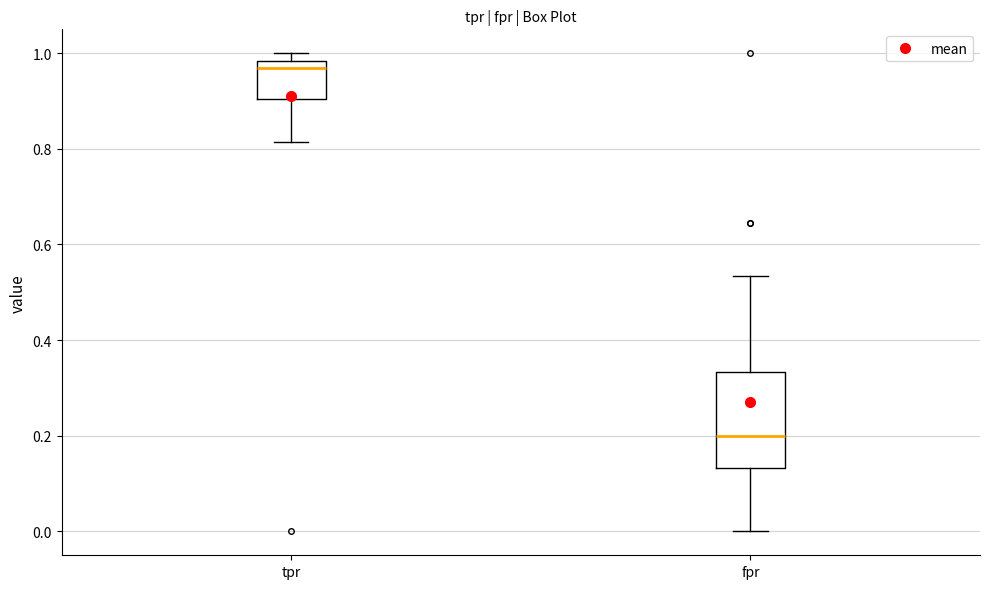

Reading left to right, read every box against the y-axis: the position of its median line, the range the box covers, and the ends of its whiskers. The values are not printed on the chart, so give them approximately, as read against the axis.

tpr: median 0.96, box 0.90 to 0.98, whiskers 0.82 to 1.00
fpr: median 0.20, box 0.14 to 0.34, whiskers 0.00 to 0.54